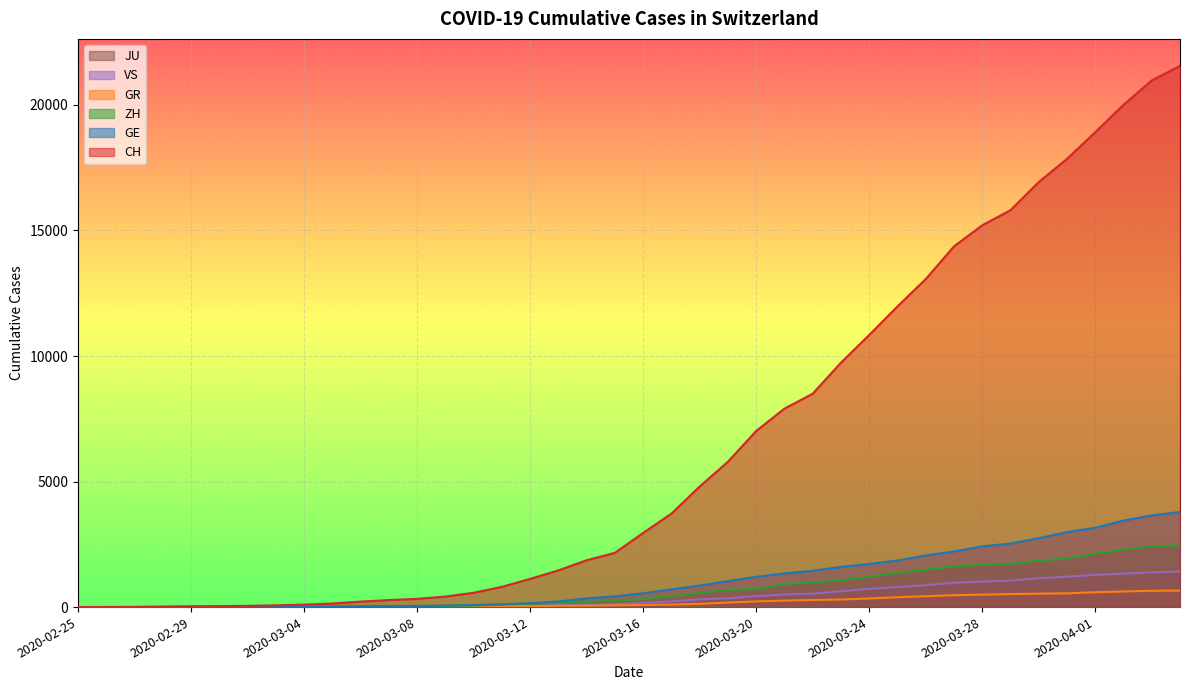

True or false: CH has a value of 7929 at 2020-04-01.

False